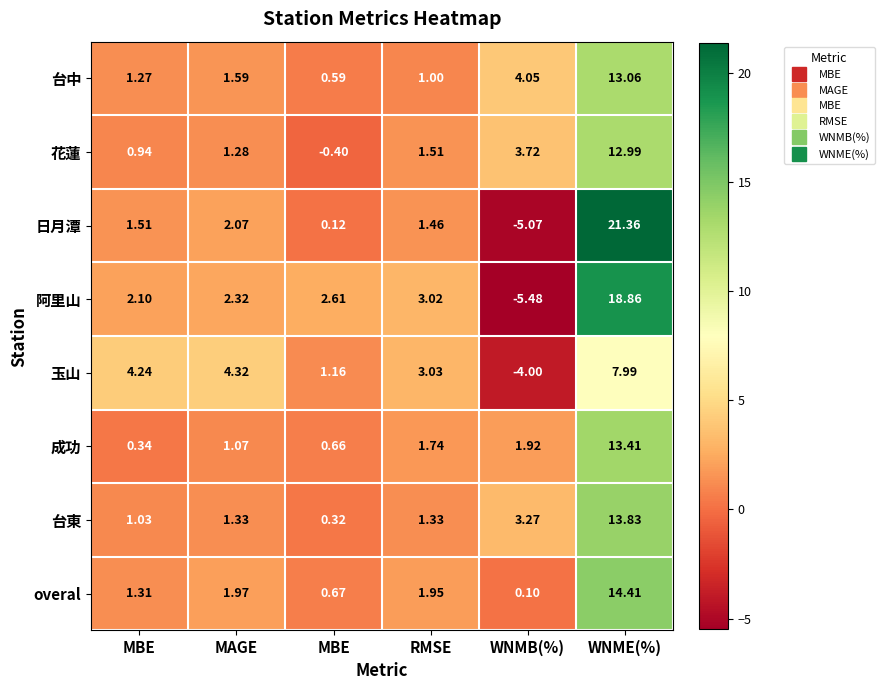

Rank the series at WNME(%) from lowest to highest value.

玉山, 花蓮, 台中, 成功, 台東, overal, 阿里山, 日月潭